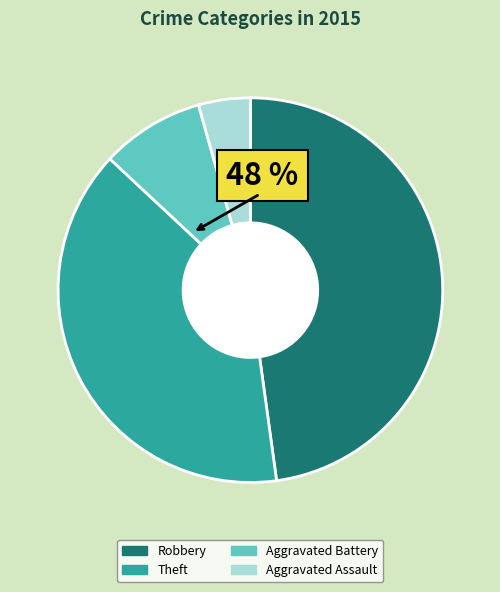

Is Theft the majority of the pie?

No